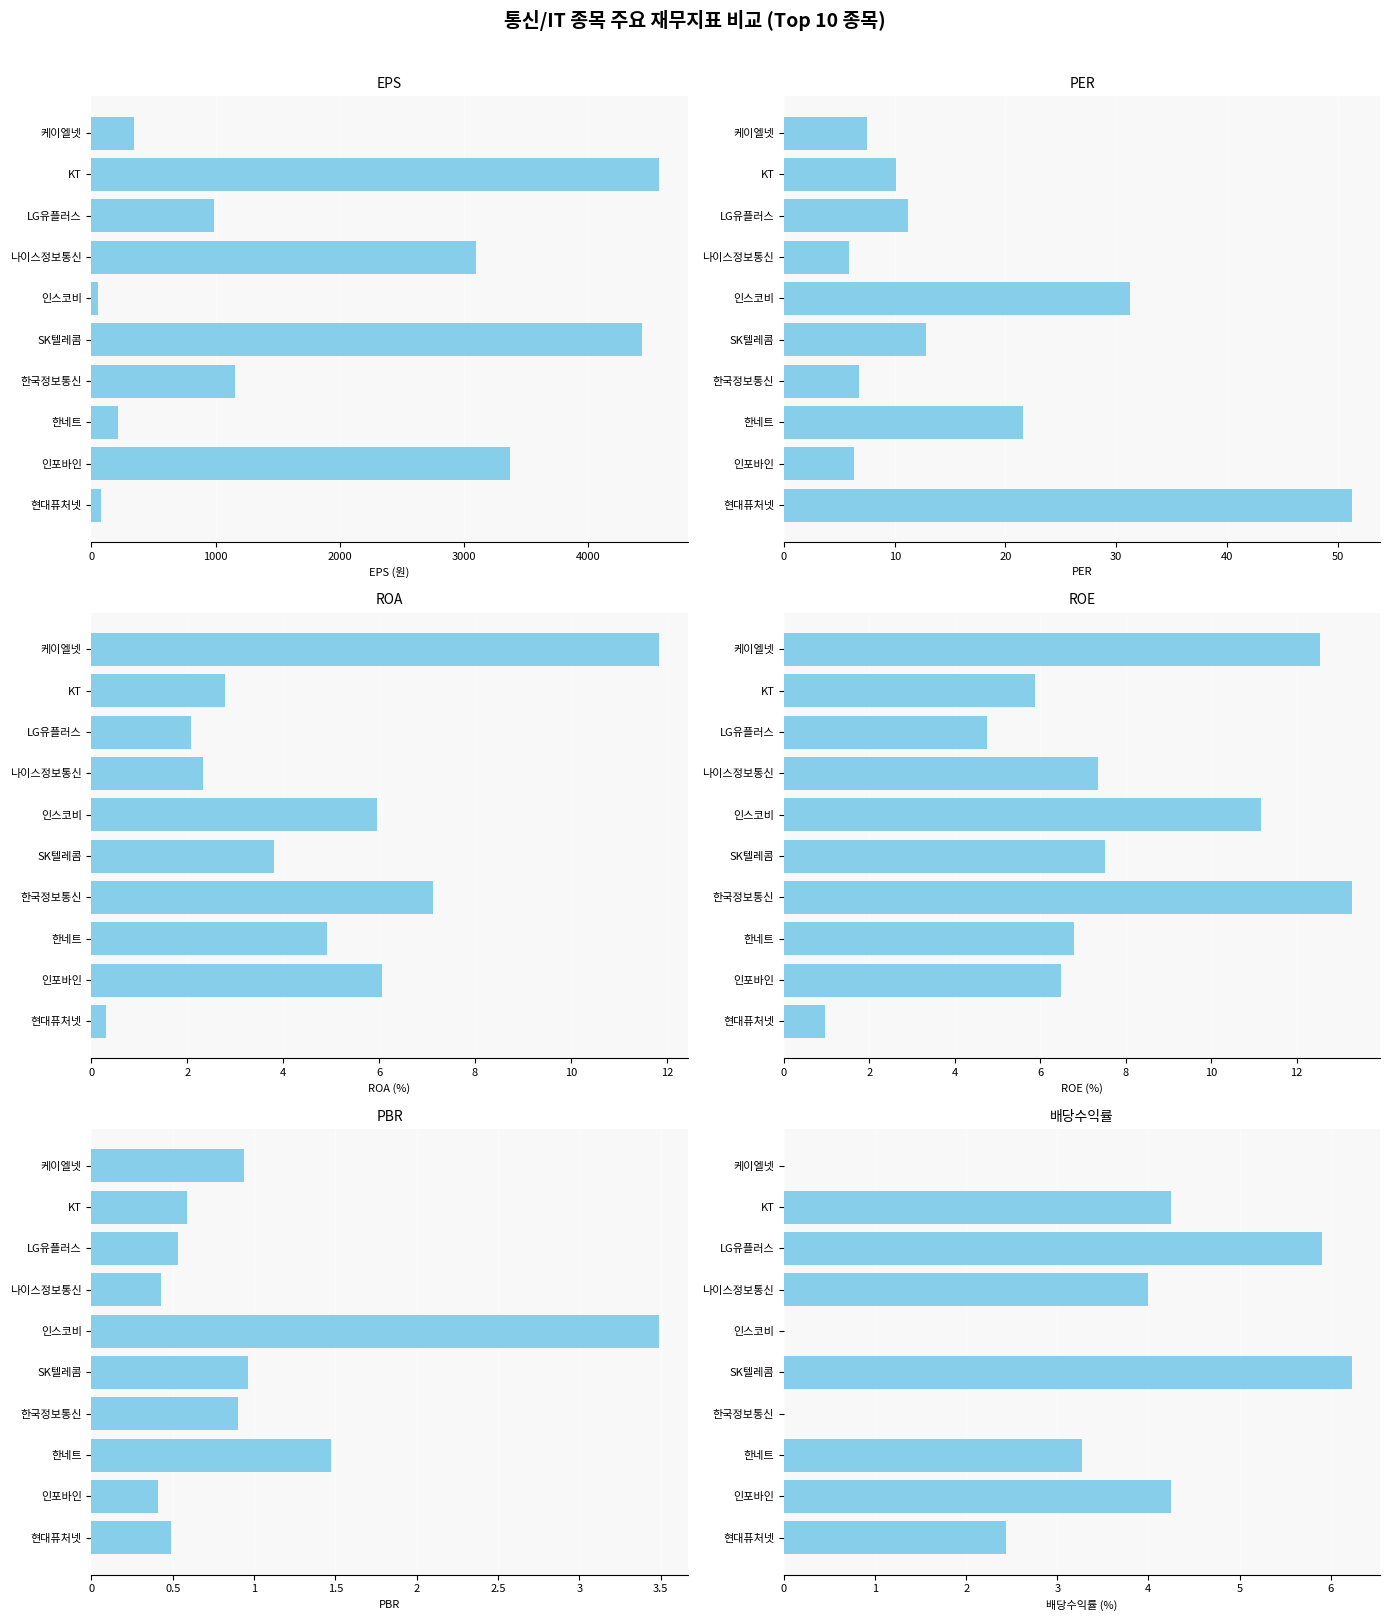

Reading left to right, extract all data points from this chart.

eps: 343.0	4575.0	984.7	3099.0	49.0	4437.0	1155.0	213.0	3377.0	80.0
per: 7.5	10.1	11.2	5.9	31.3	12.8	6.8	21.6	6.3	51.2
roa: 11.8	2.8	2.1	2.3	6.0	3.8	7.1	4.9	6.0	0.3
roe: 12.6	5.9	4.8	7.3	11.2	7.5	13.3	6.8	6.5	1.0
pbr: 0.9	0.6	0.5	0.4	3.5	1.0	0.9	1.5	0.4	0.5
배당수익률: 0.0	4.2	5.9	4.0	0.0	6.2	0.0	3.3	4.2	2.4